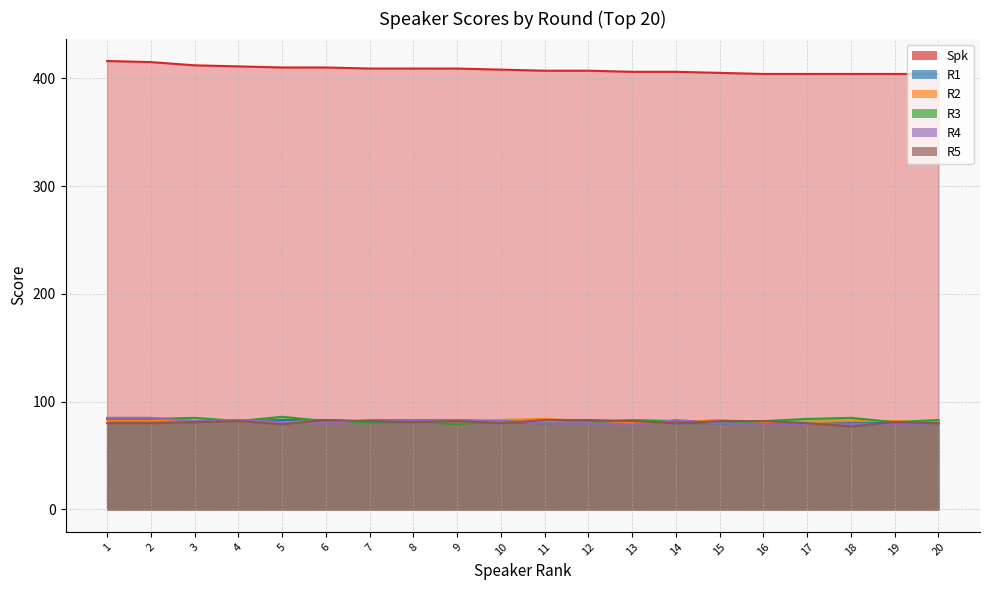

After their last crossing, which series has the higher values: R1 or R2?

R2